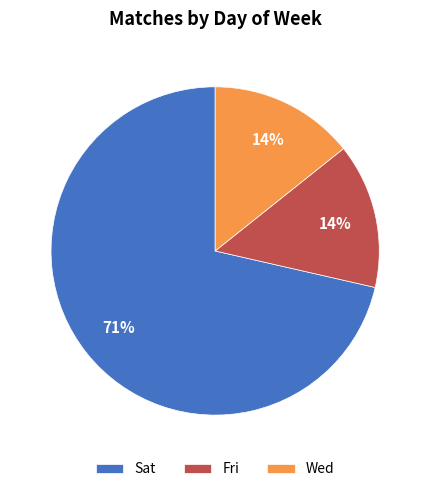

Is the sum of Sat and Wed greater than half?

Yes